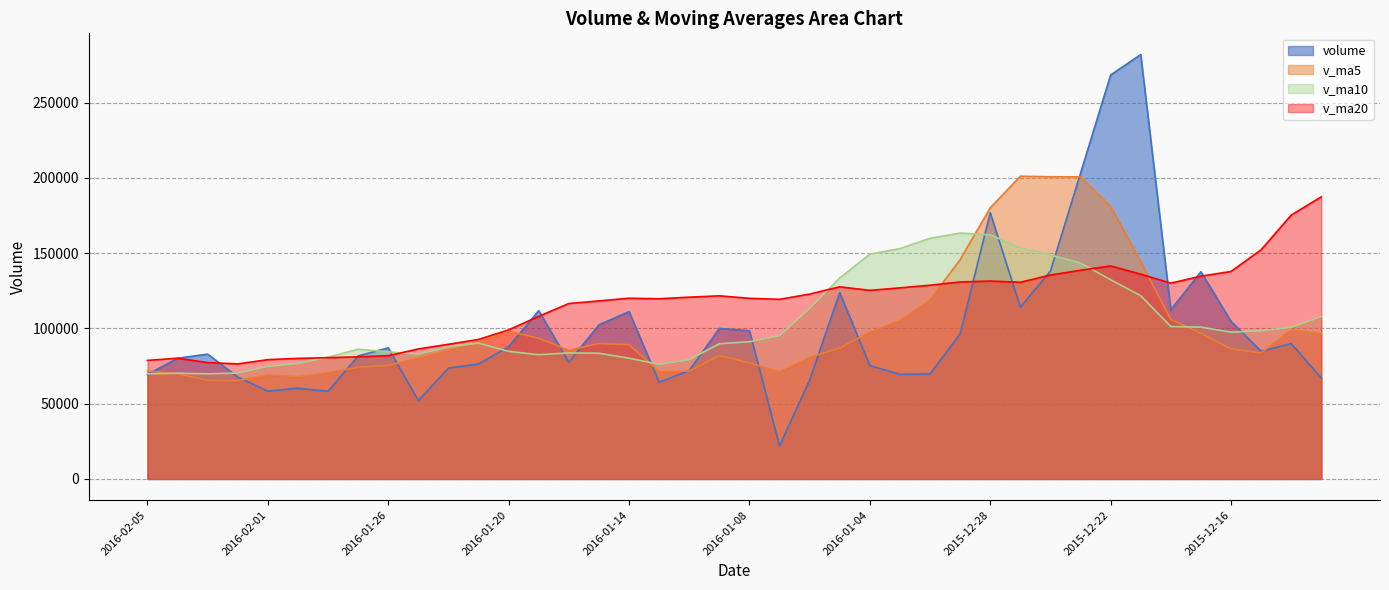

What are all the series names shown in the legend?

volume, v_ma5, v_ma10, v_ma20